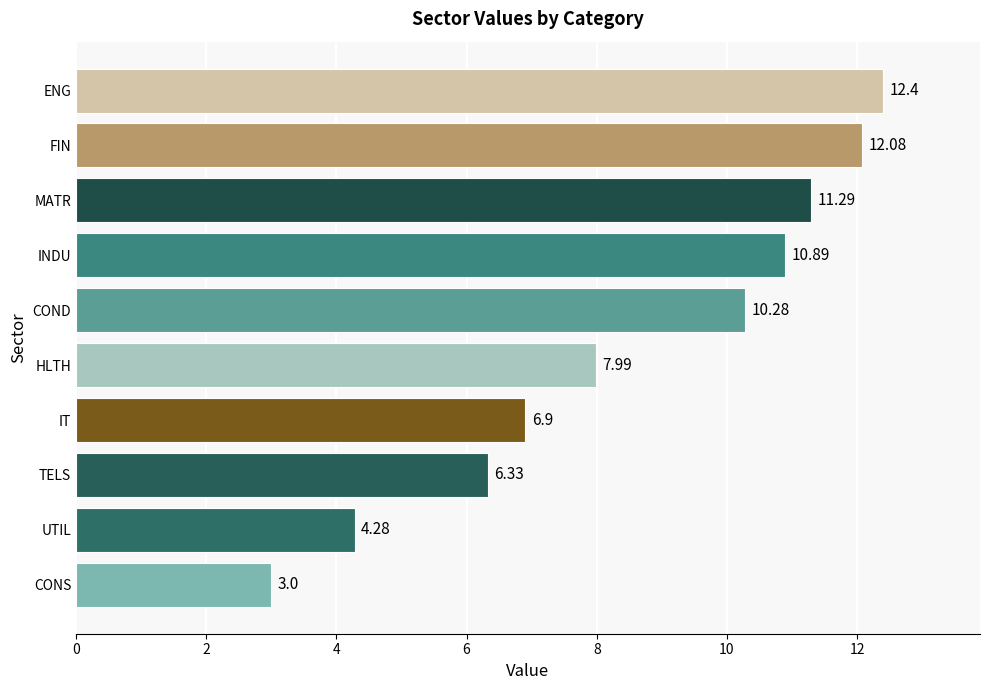

What is the change in value from COND to ENG?

+2.1